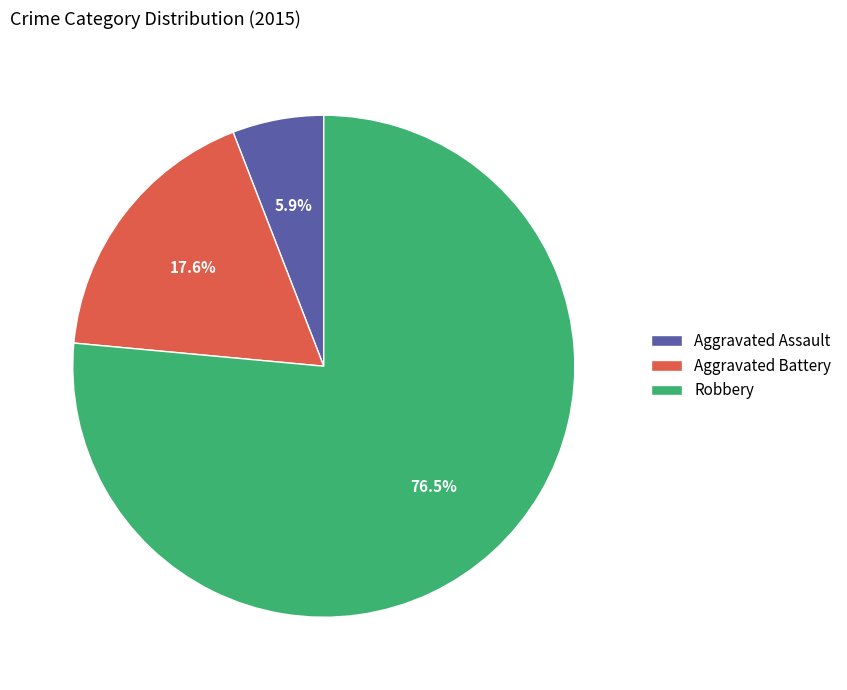

To the nearest percent, what is the average slice percentage?

33%